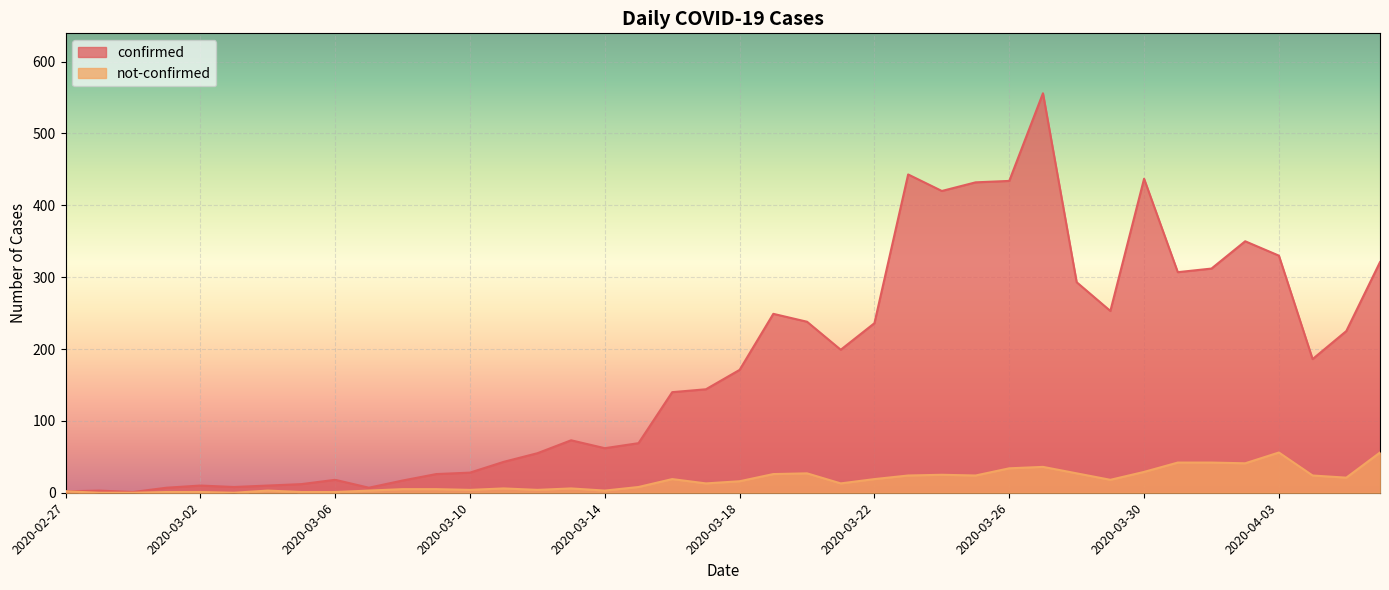

What is the difference between the highest and lowest values at 2020-02-28?

3